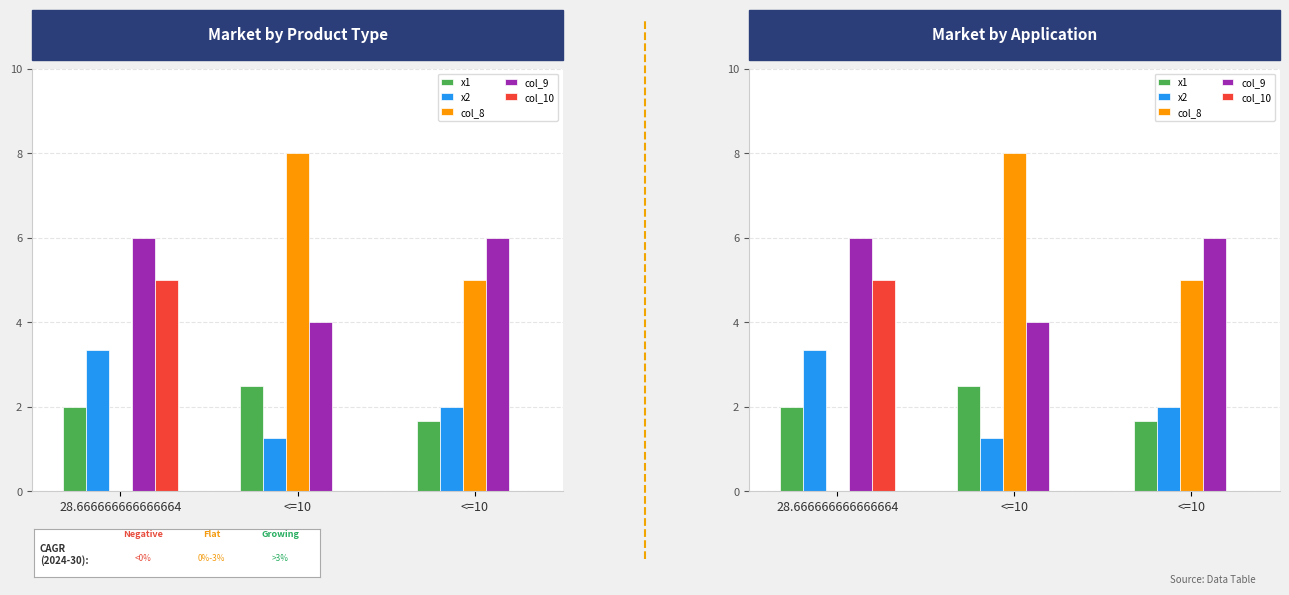

At which label does col_8 reach its peak?

<=10